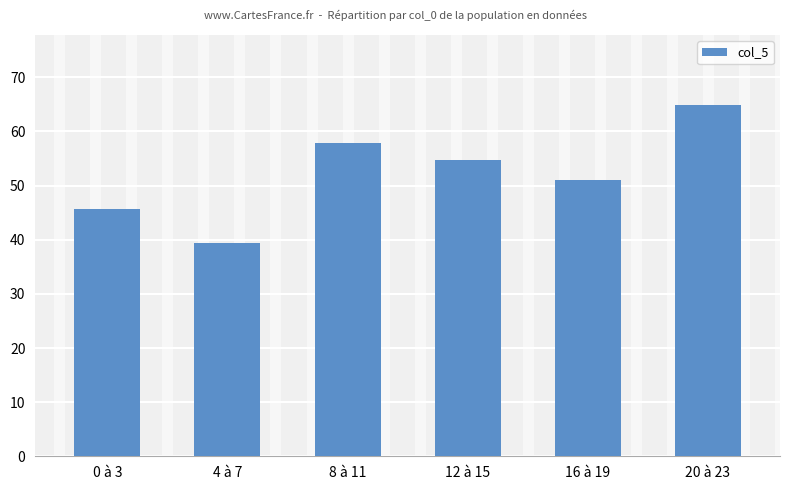

Rank the categories by value from highest to lowest.

20 à 23, 8 à 11, 12 à 15, 16 à 19, 0 à 3, 4 à 7